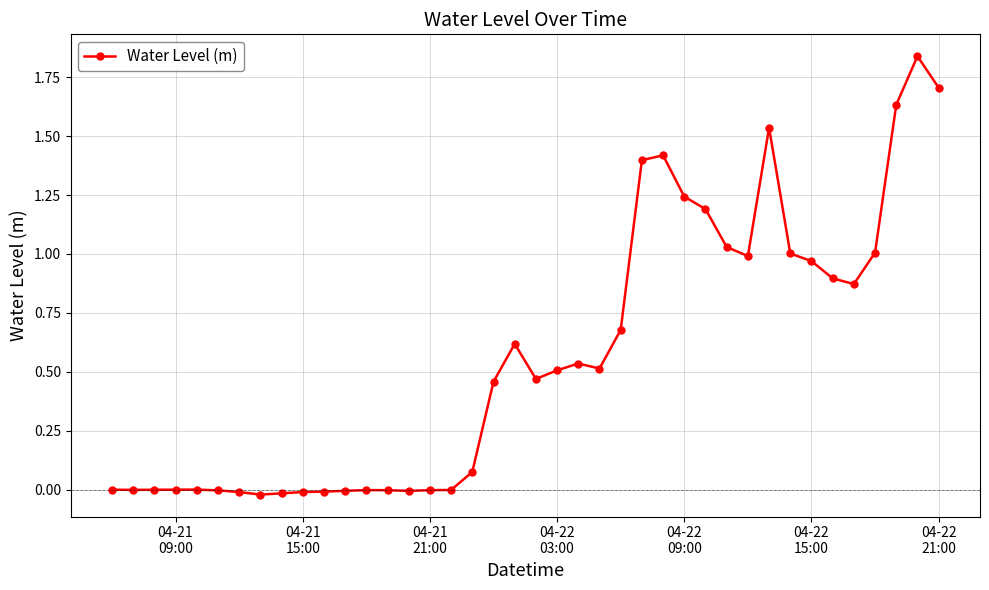

What is the average value?

0.6